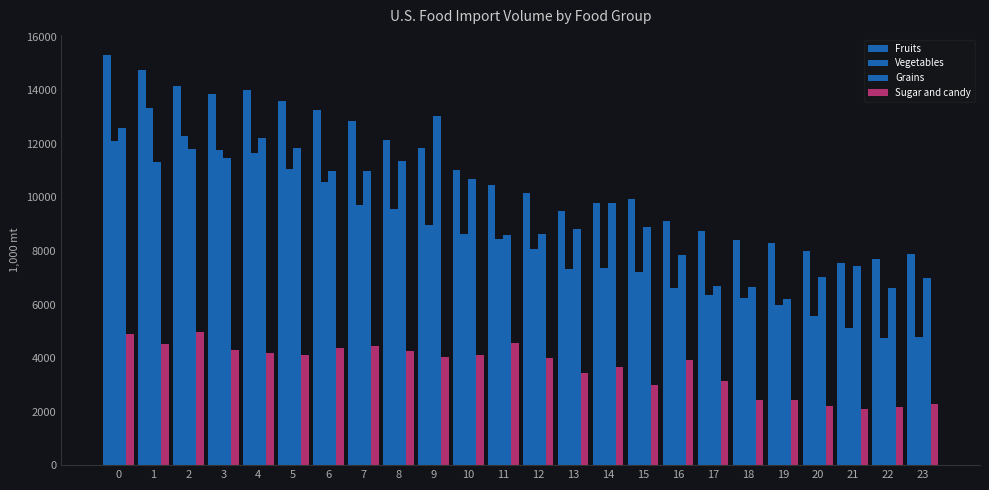

How many groups of bars are there?

24